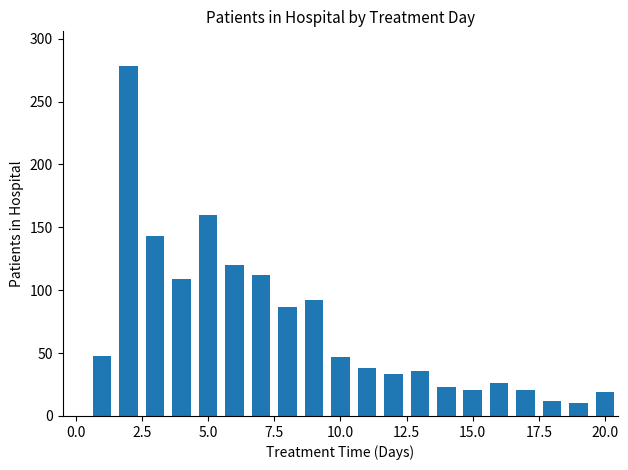

What is the greatest value displayed?

278